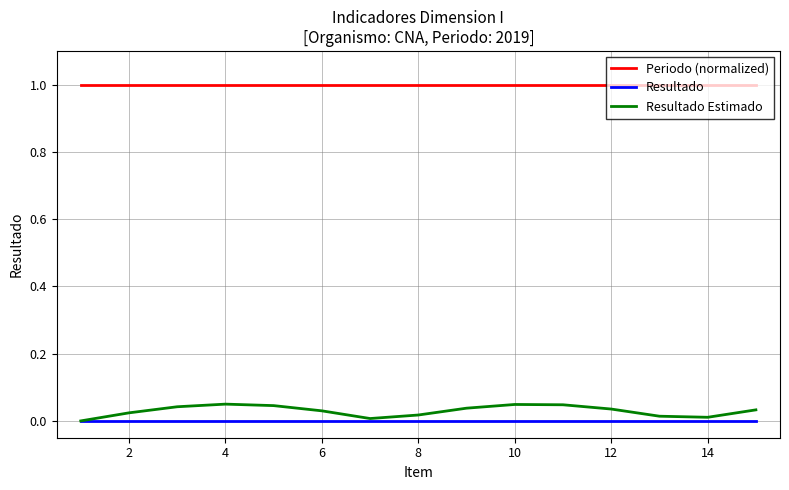

Does the chart have visible grid lines?

Yes